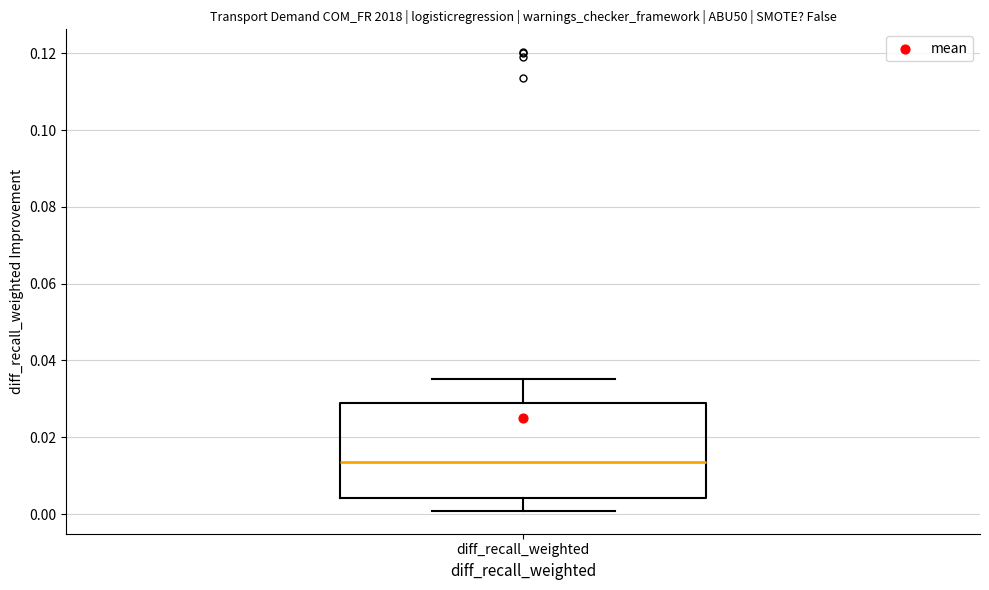

Read this box plot against the y-axis: the position of the median line, the range covered by the box, and the ends of both whiskers. The values are not printed on the chart, so give them approximately, as read against the axis.

median 0.014, box 0.004 to 0.028, whiskers 0.000 to 0.036